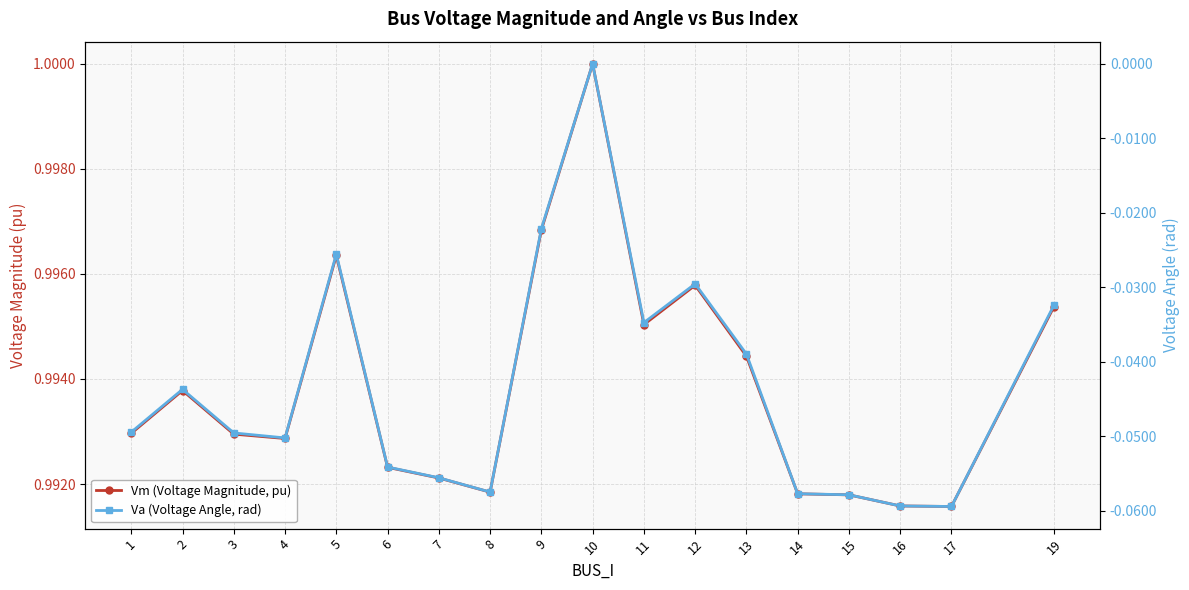

What is the greatest value displayed?

1.0